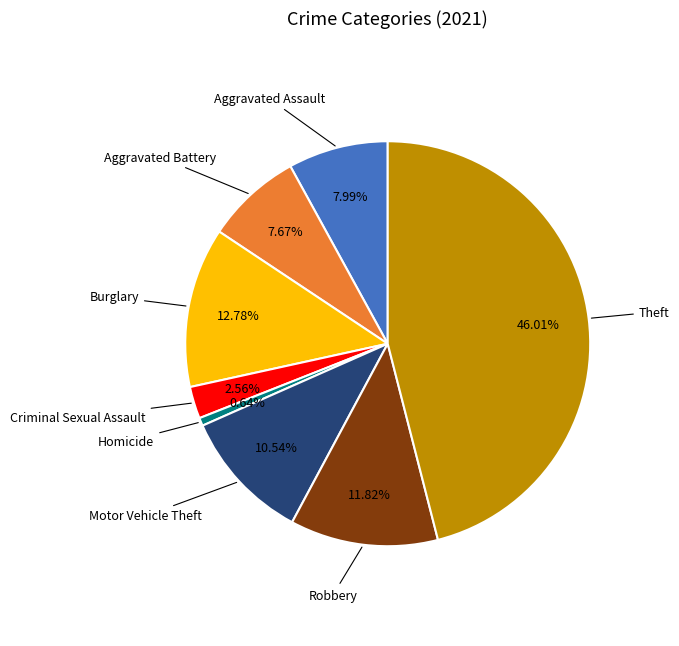

Is there any slice that represents more than half of the pie?

No